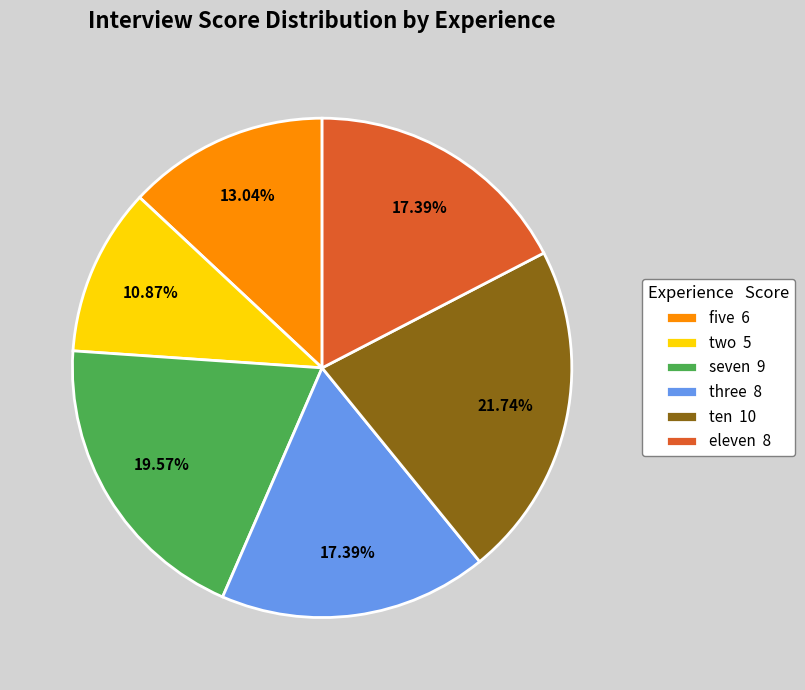

Is the sum of eleven and two greater than half?

No